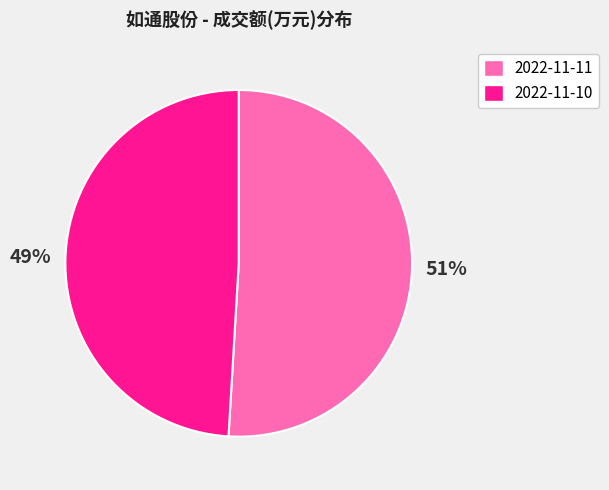

The 2022-11-11 slice represents 51% of the pie. True or false?

True